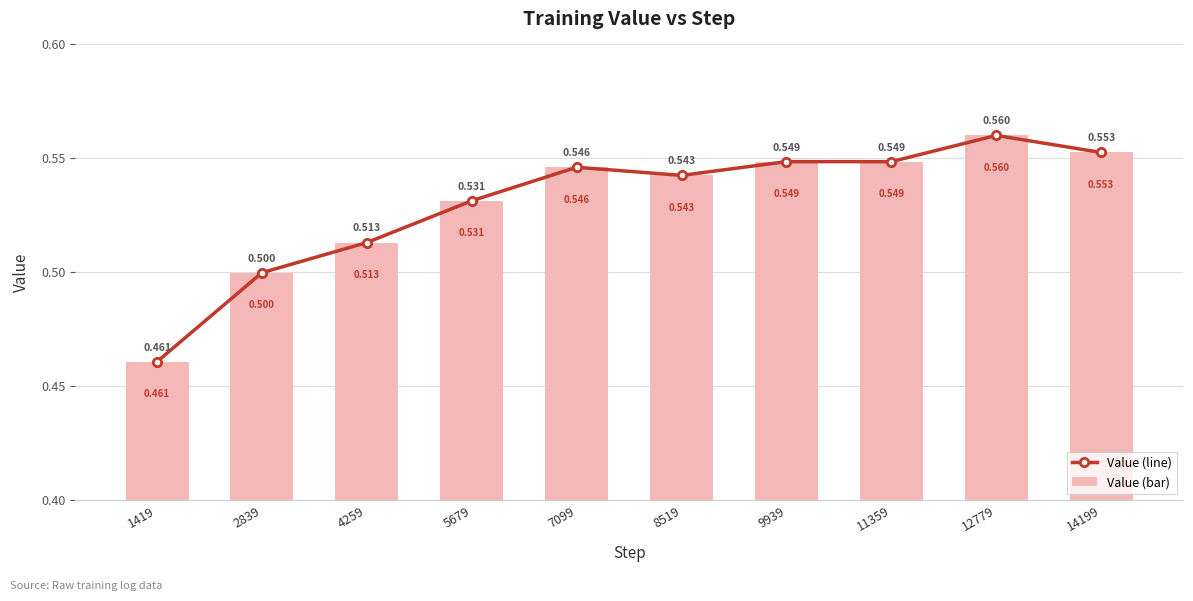

Which category has the lowest value across all series?

1419